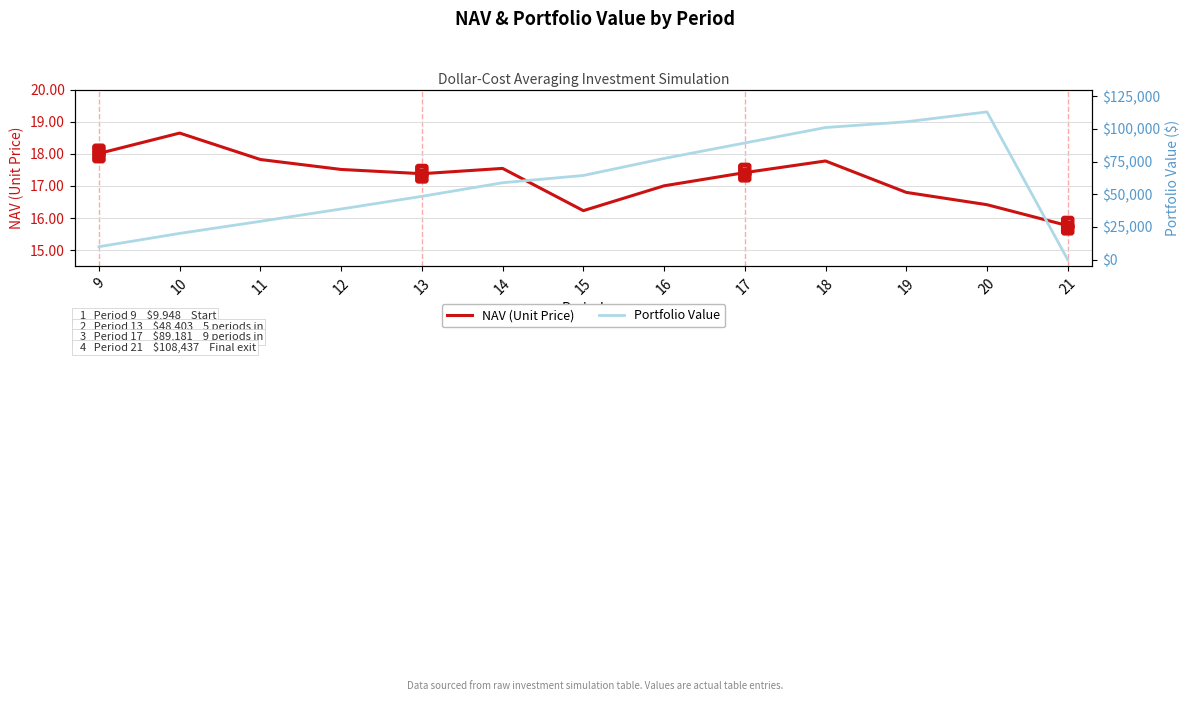

How many lines are shown in the chart?

2